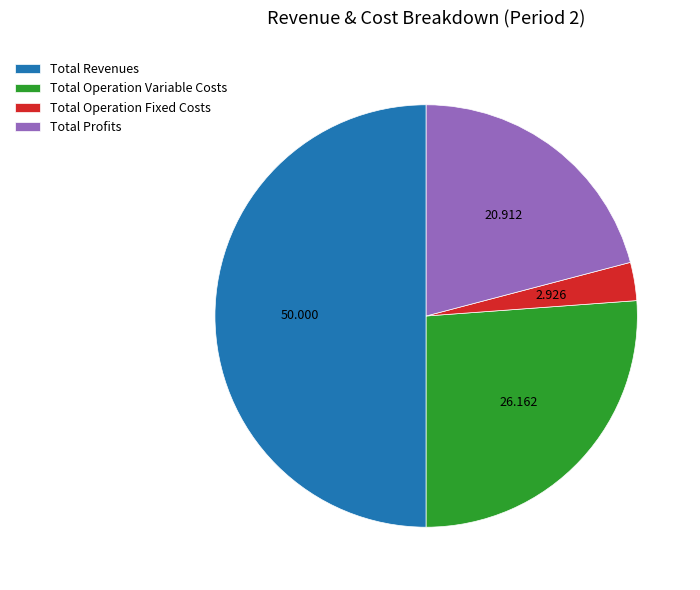

Count the number of slices in the pie.

4